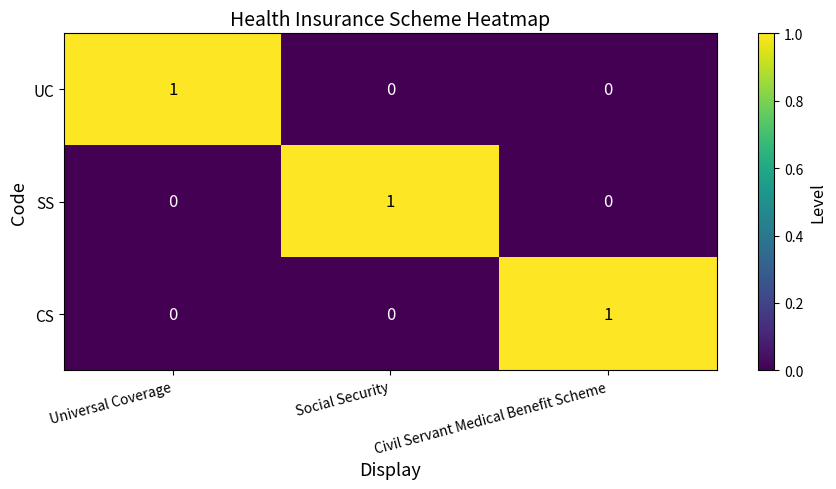

At which label does CS reach its peak?

Civil Servant Medical Benefit Scheme